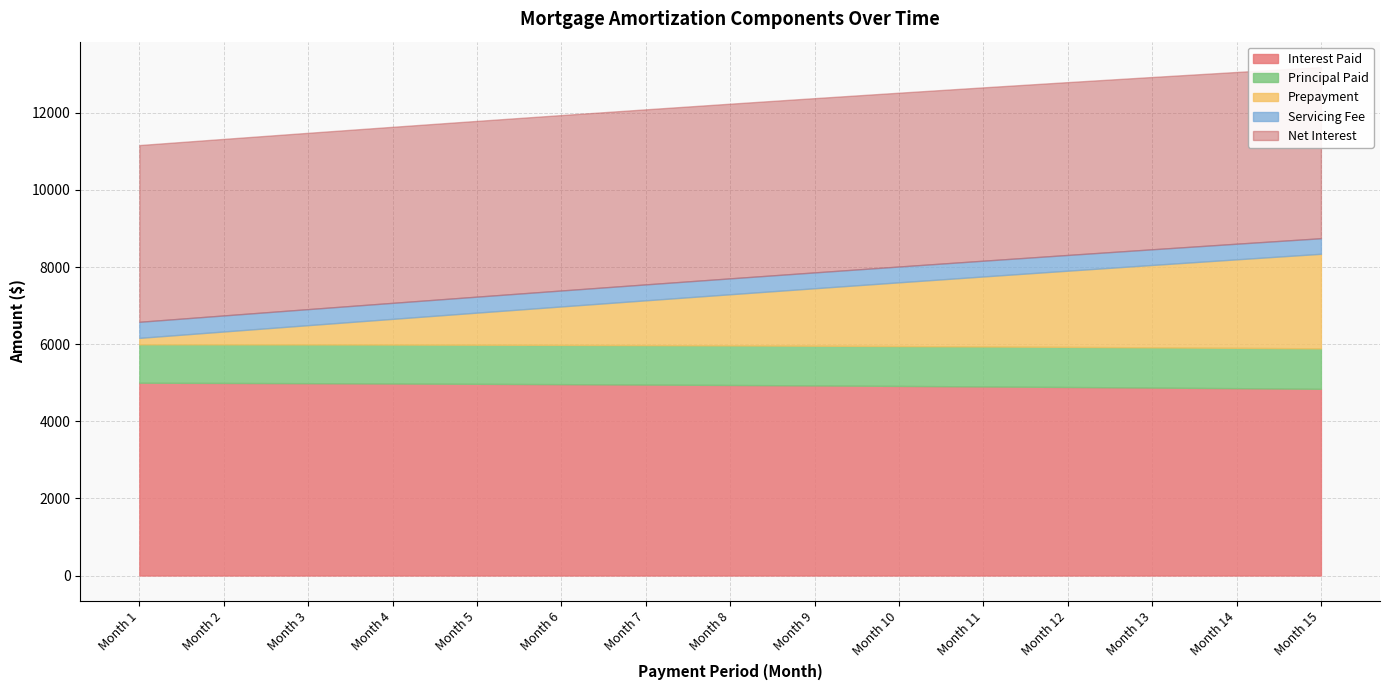

At which label does Principal Paid reach its peak?

Month 15